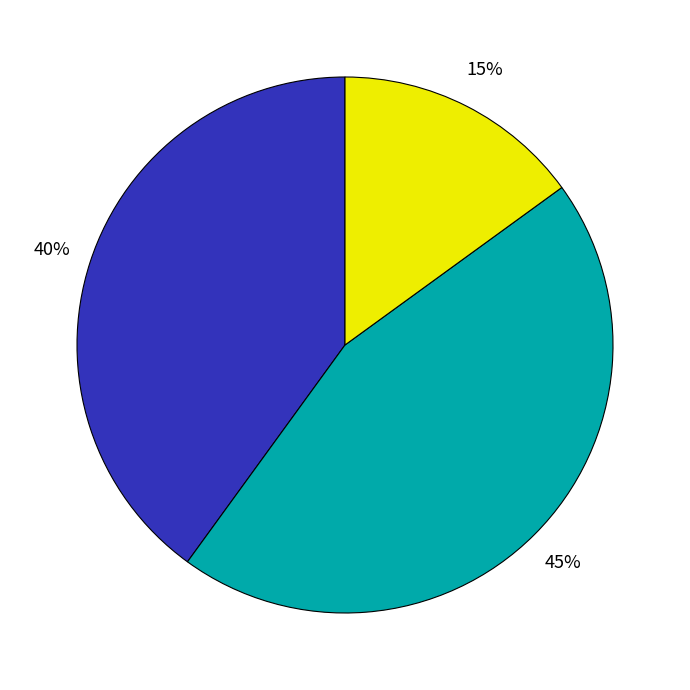

To the nearest percent, what is the average slice percentage?

33%